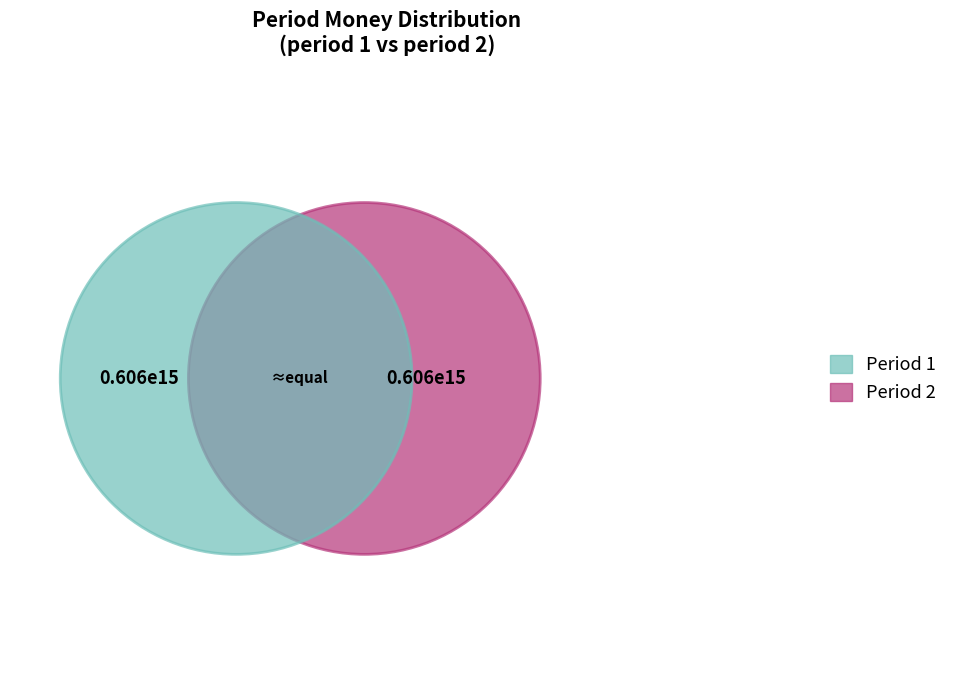

How many segments does this pie chart have?

2